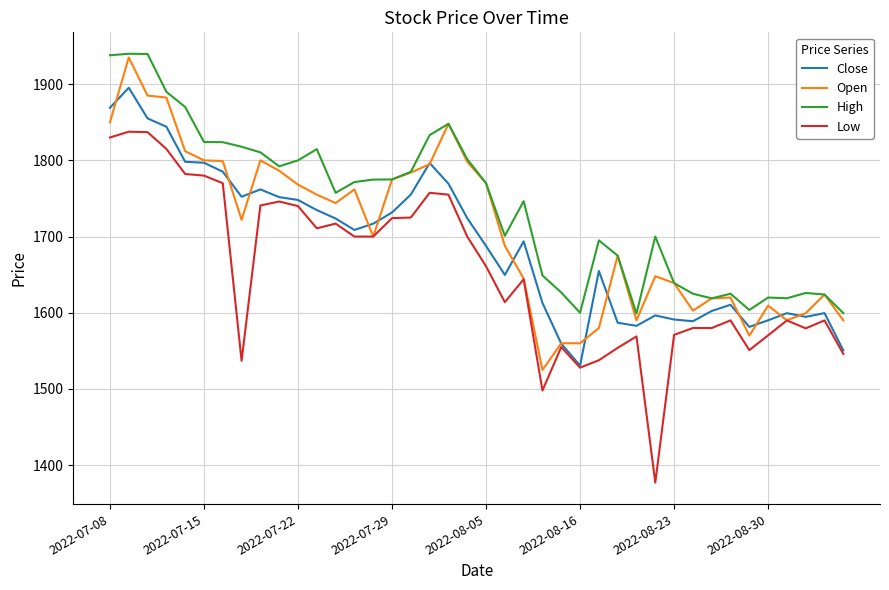

How many values in the Low series are below 1661?

20